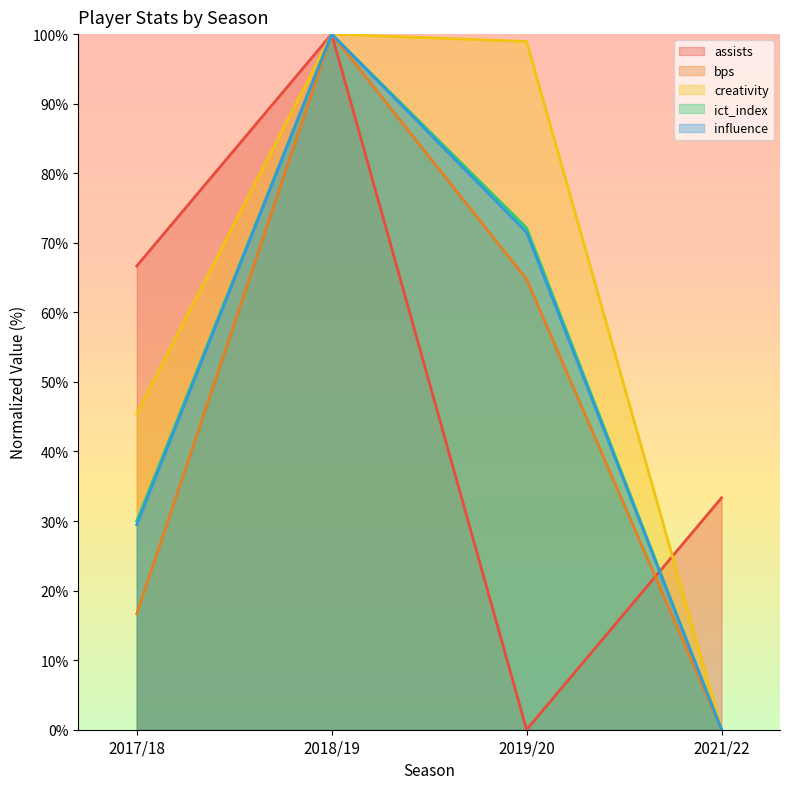

Reading right to left, what are all the values shown in this chart?

assists: 33.3	0.0	100.0	66.7
bps: 0.0	64.7	100.0	16.7
creativity: 0.0	98.9	100.0	45.4
ict_index: 0.0	72.1	100.0	30.0
influence: 0.0	71.5	100.0	29.5